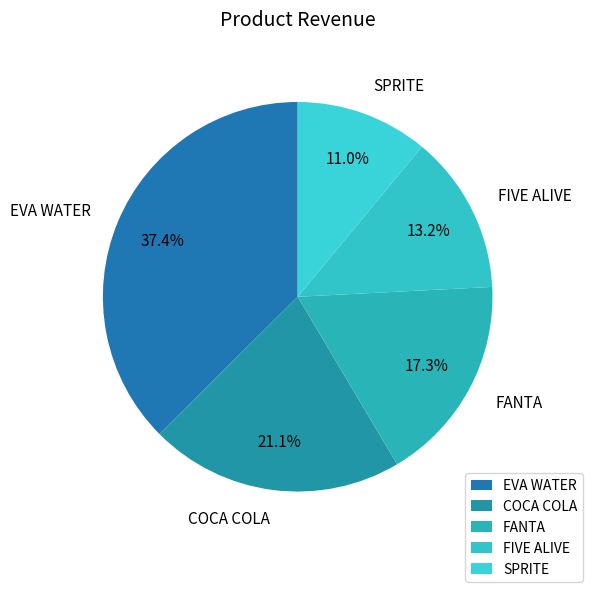

The FANTA slice represents 17% of the pie. True or false?

True